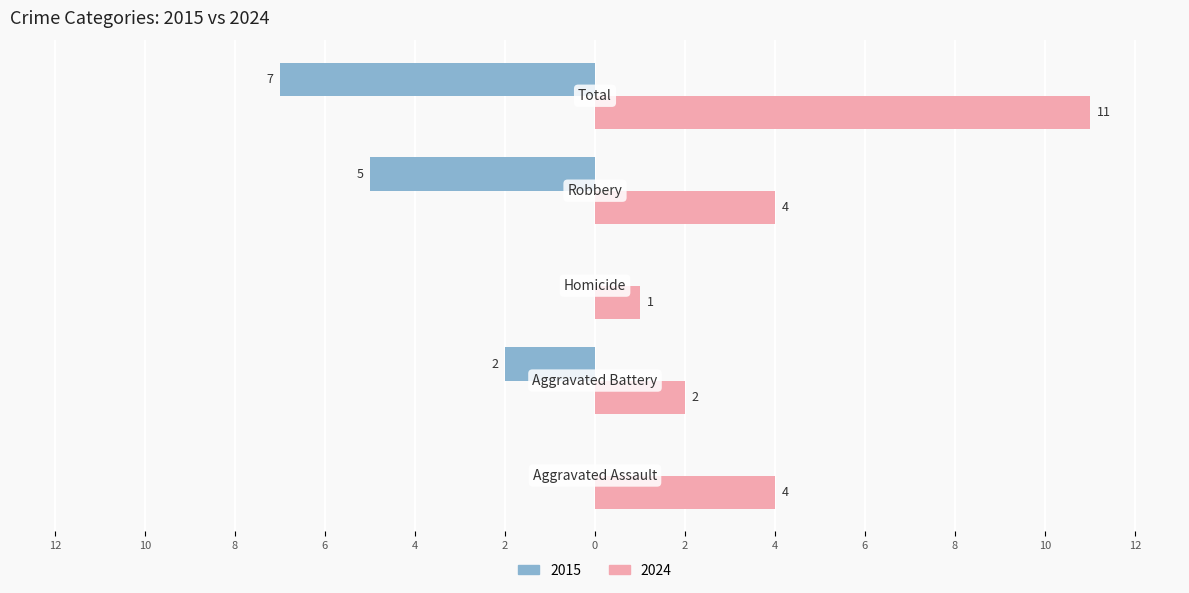

What are all the series names shown in the legend?

2015, 2024